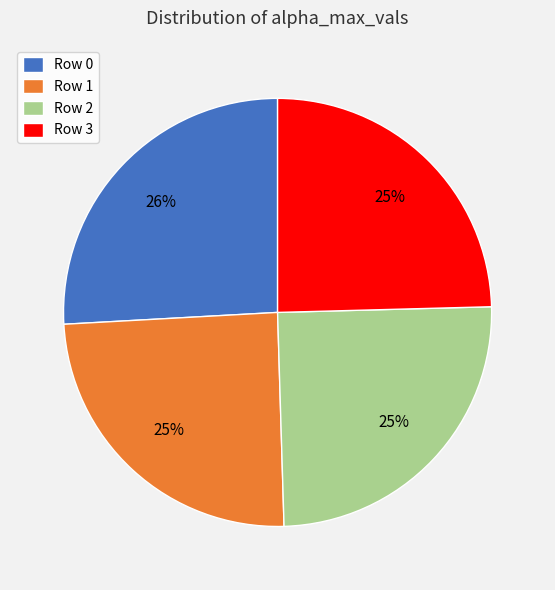

Is it true that Row 0 is 38% of the pie?

False